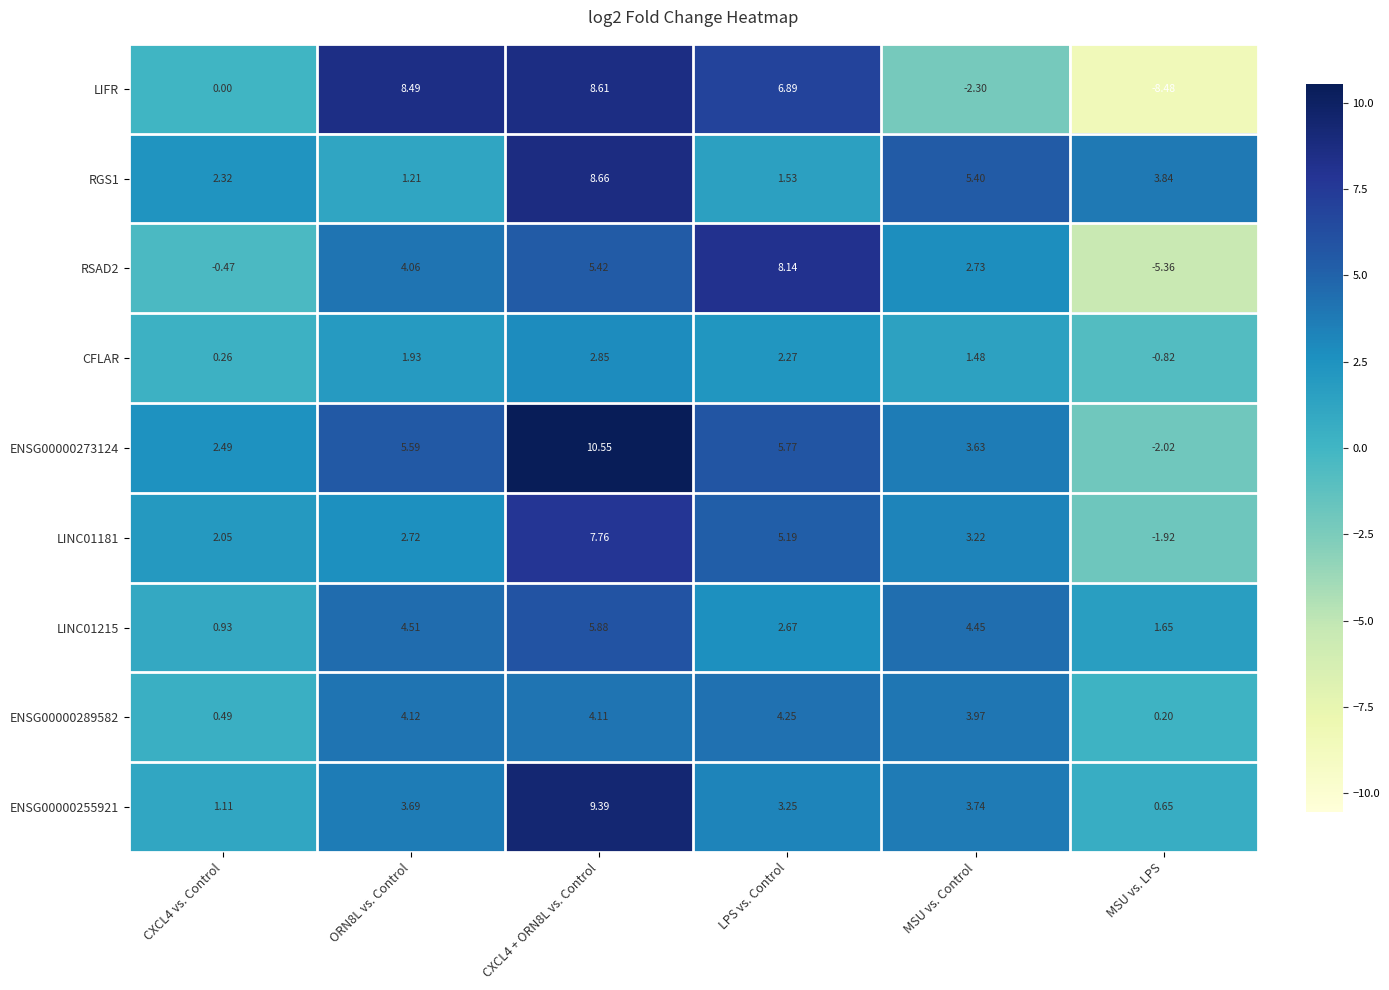

At which label does ENSG00000255921 reach its minimum?

MSU vs. LPS